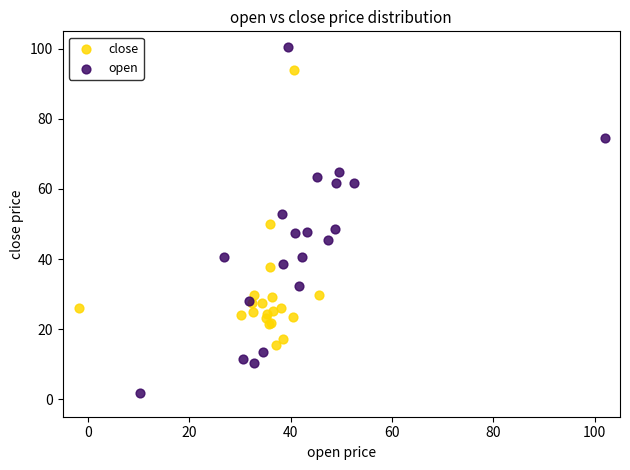

Which series reaches the minimum Y coordinate?

open